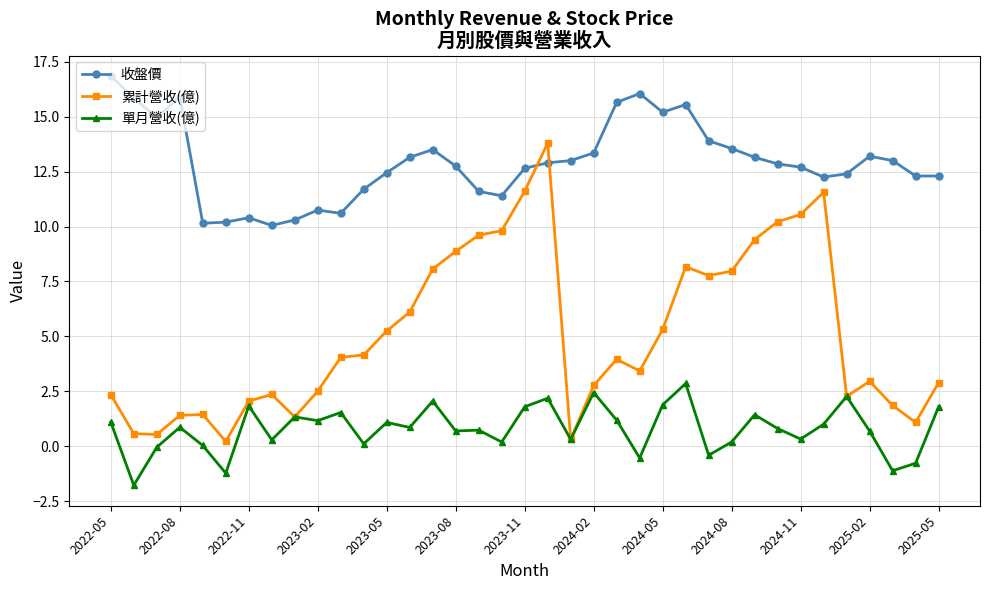

Which series has the largest total across all categories?

收盤價